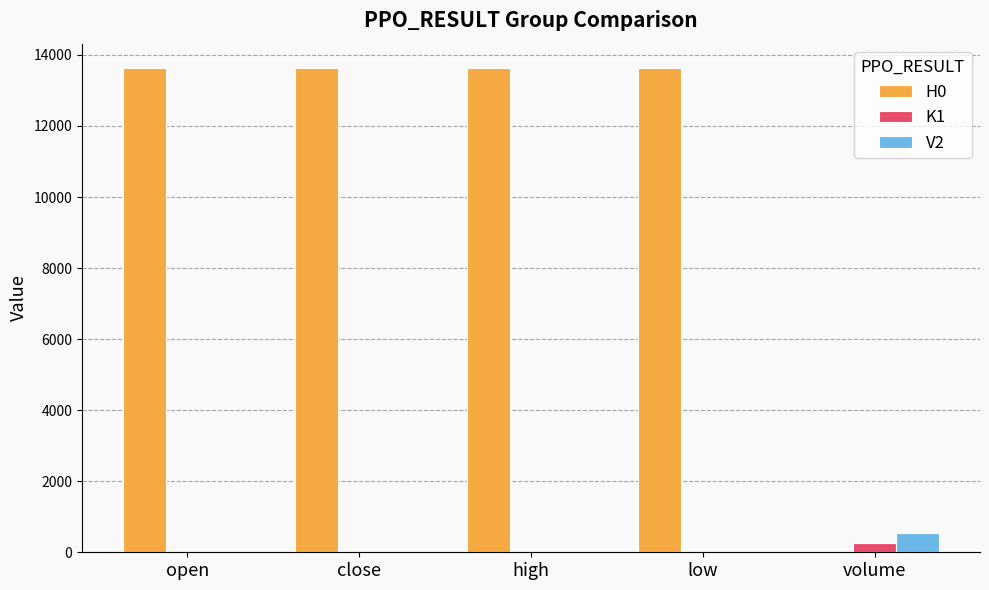

What is the maximum value shown in the chart?

13635.0